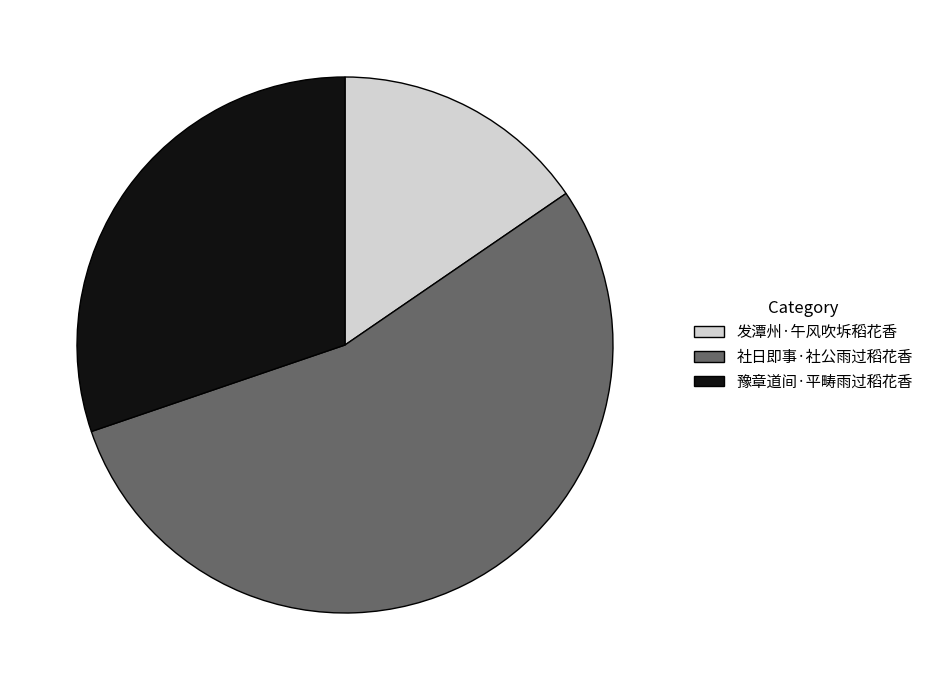

The 发潭州·午风吹坼稻花香 slice represents 15% of the pie. True or false?

True